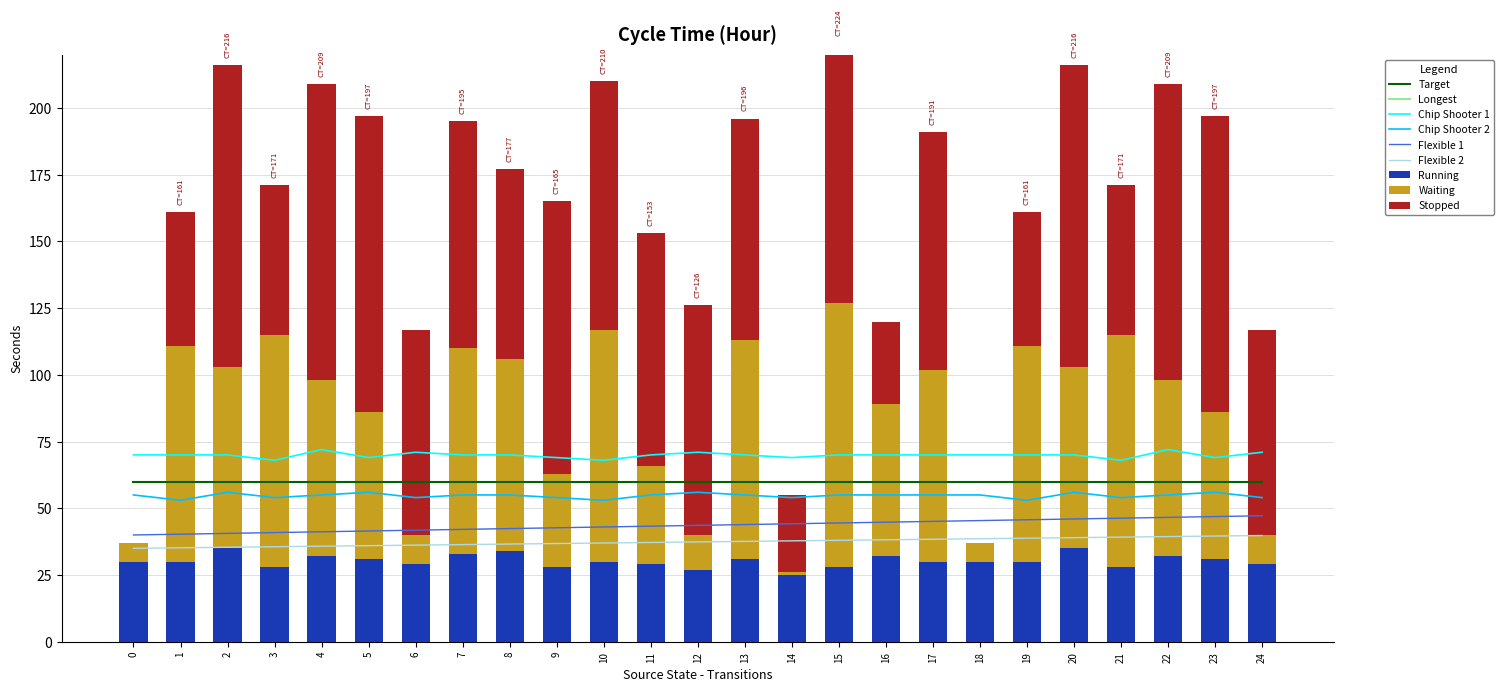

How many bars are there in each group?

3